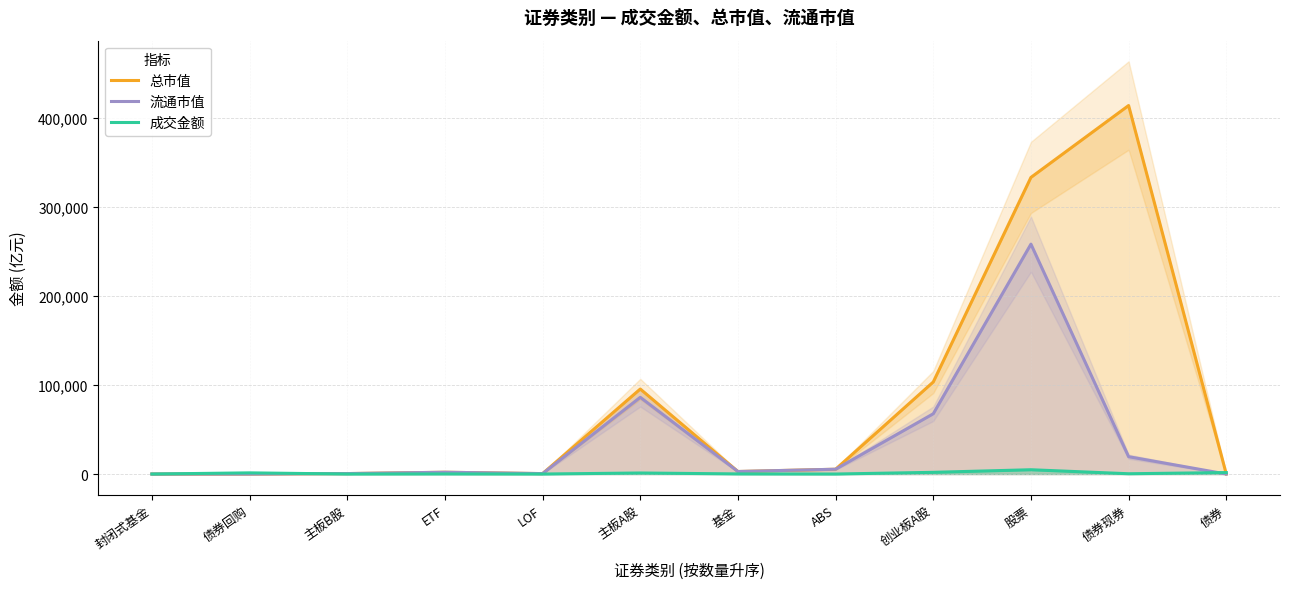

Reading left to right, extract all data points from this chart.

总市值: 8.0	0.0	523.6	2018.9	488.2	95443.7	2834.4	5407.6	103345.0	333044.8	413758.7	0.0
流通市值: 8.0	0.0	519.3	2018.9	488.2	86153.7	2834.4	5407.6	67668.2	258136.5	19478.8	0.0
成交金额: 0.0	1321.1	1.9	108.2	7.9	1158.5	128.1	9.6	1911.7	4819.6	315.7	1646.4